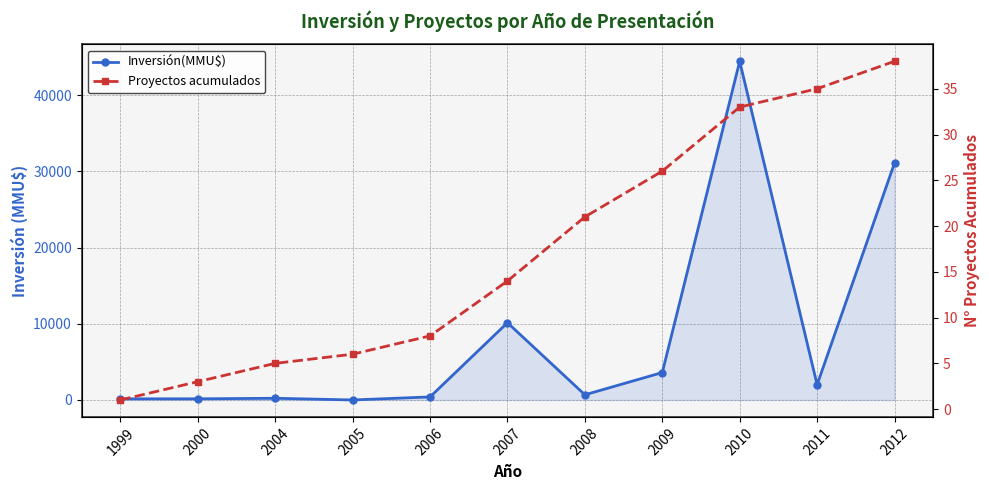

List the series in order of their overall mean, highest first.

Inversión(MMU$), Proyectos acumulados